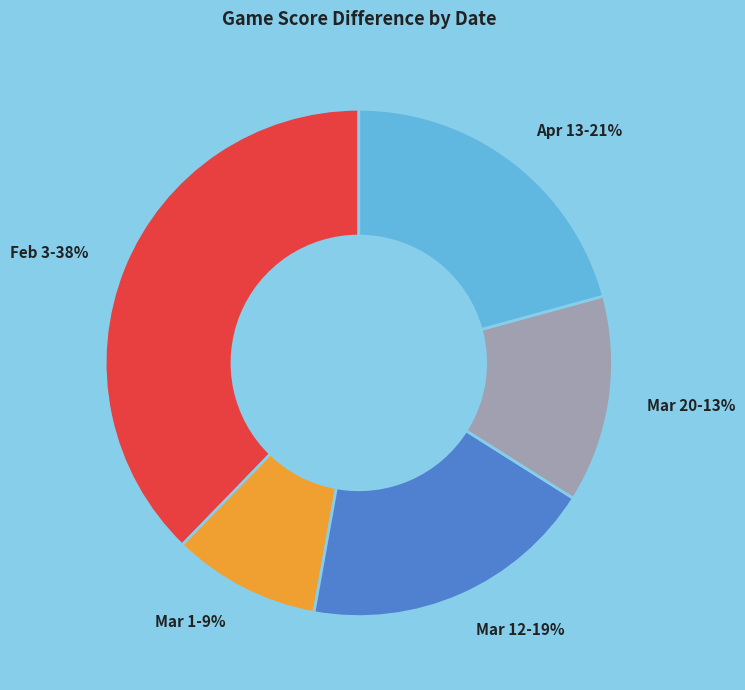

Does Mar 20 represent more than half of the total?

No